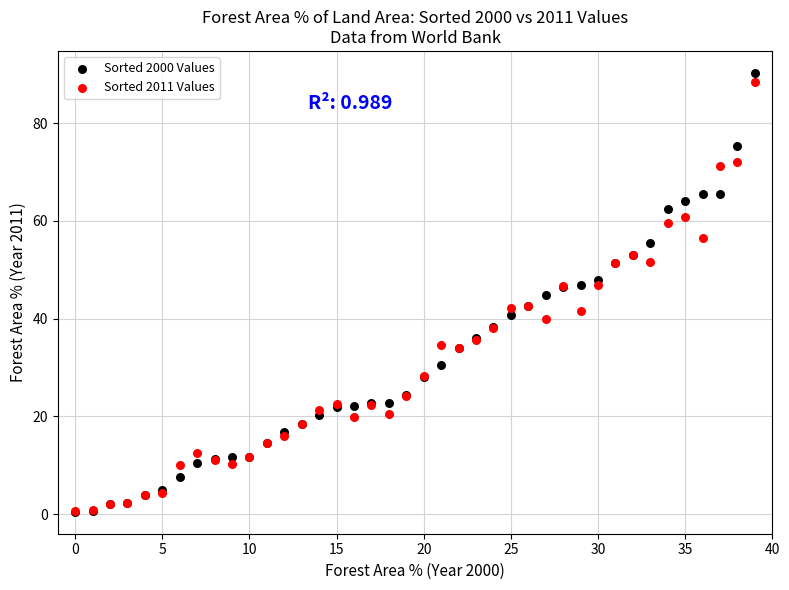

What are all the series names shown in the legend?

Sorted 2000 Values, Sorted 2011 Values